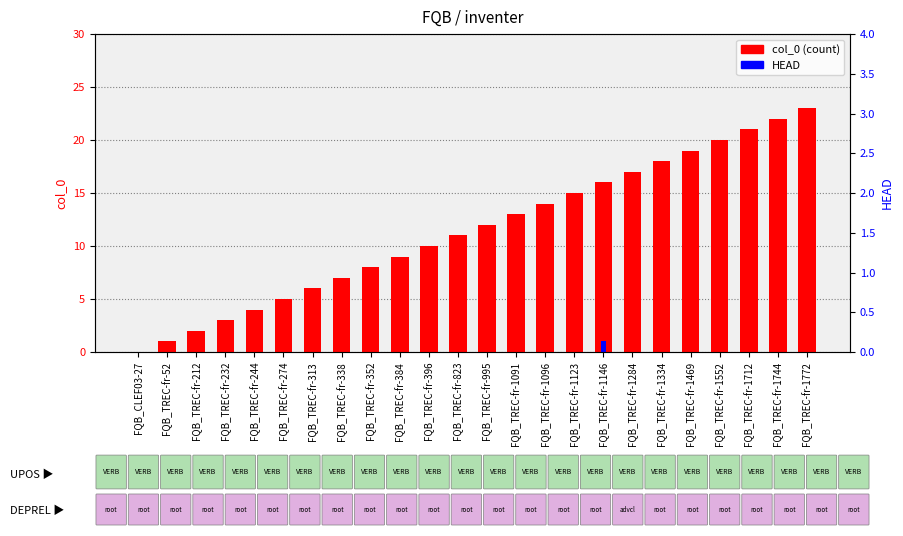

Between FQB_TREC-fr-823 and FQB_TREC-fr-232, which is larger?

FQB_TREC-fr-823